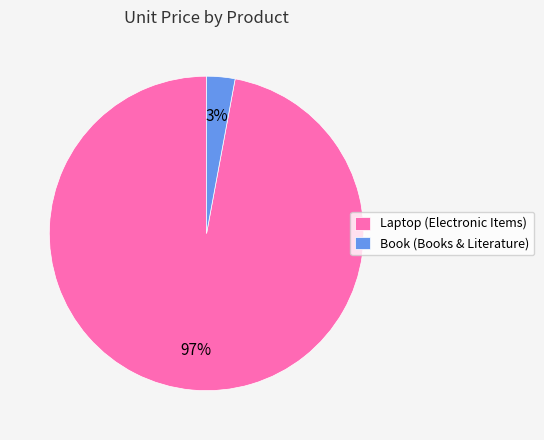

Which has a higher value, Laptop (Electronic Items) or Book (Books & Literature)?

Laptop (Electronic Items)